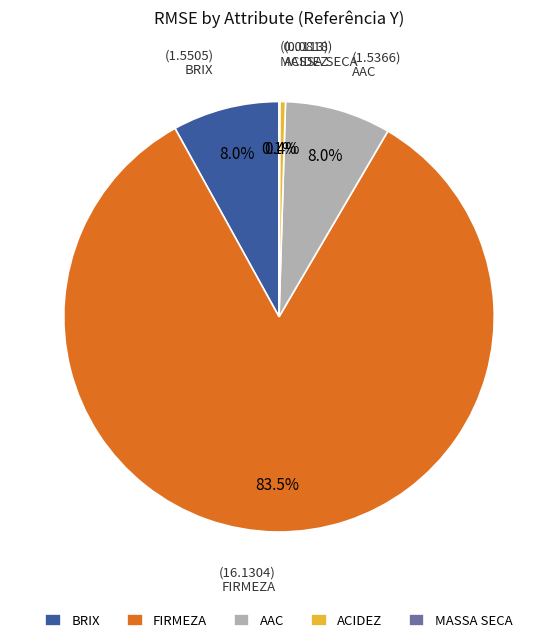

Which slice is the largest?

FIRMEZA